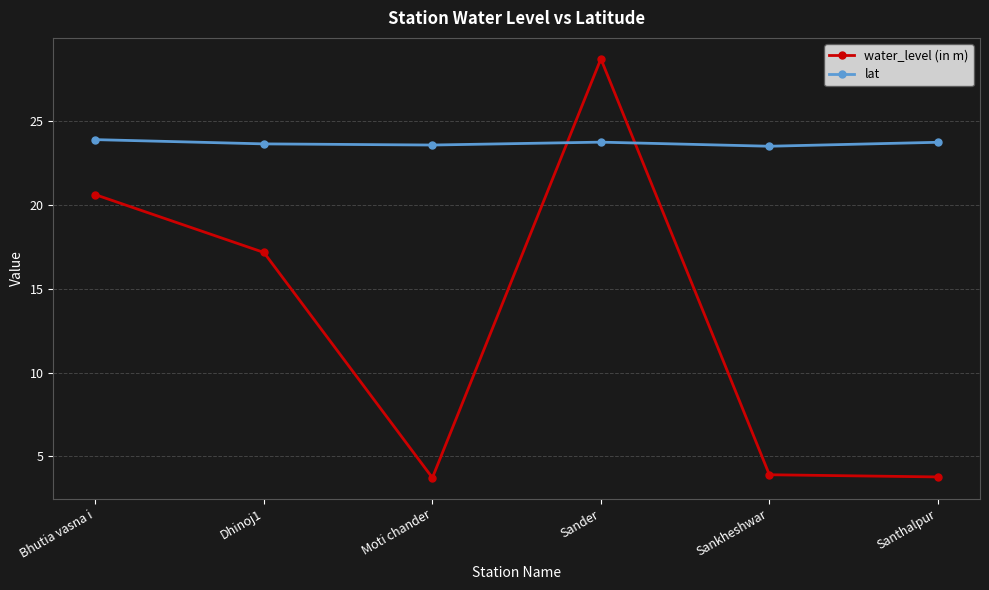

How many lines are shown in the chart?

2